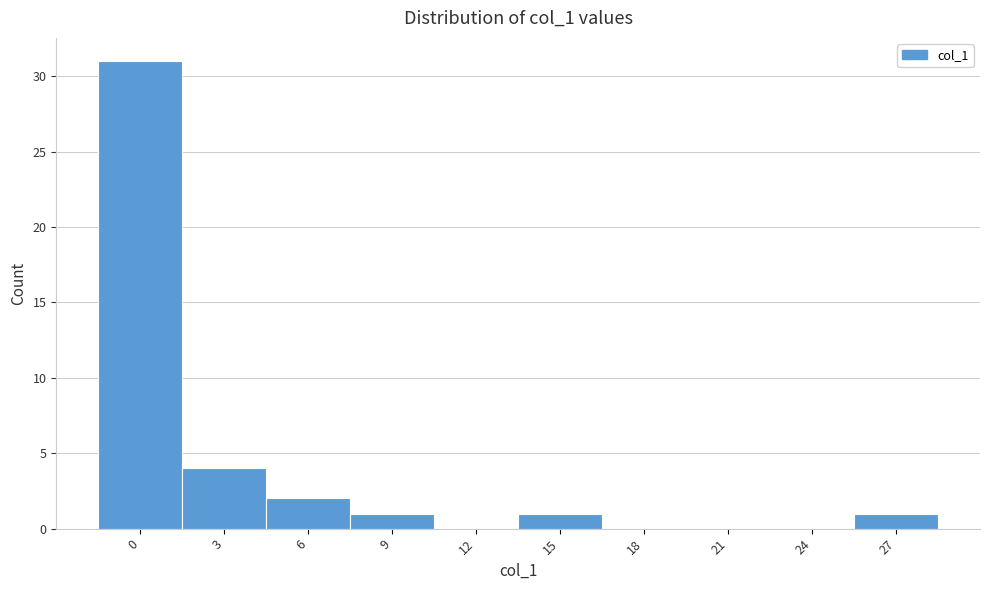

Reading left to right, extract all data points from this chart.

0=31	3=4	6=2	9=1	12=0	15=1	18=0	21=0	24=0	27=1